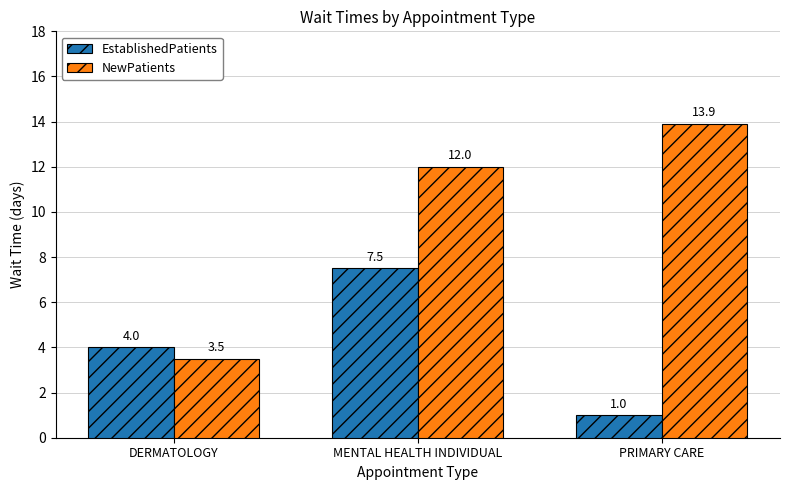

What is the difference between the maximum and minimum values in the NewPatients series?

10.4